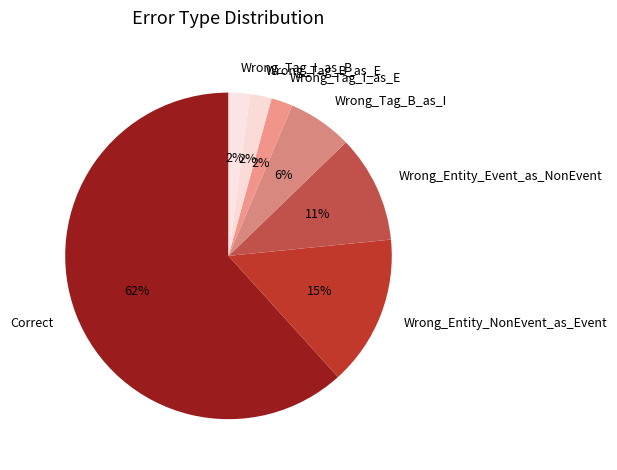

Combined, do Wrong_Tag_I_as_E and Wrong_Tag_I_as_B account for over 50%?

No